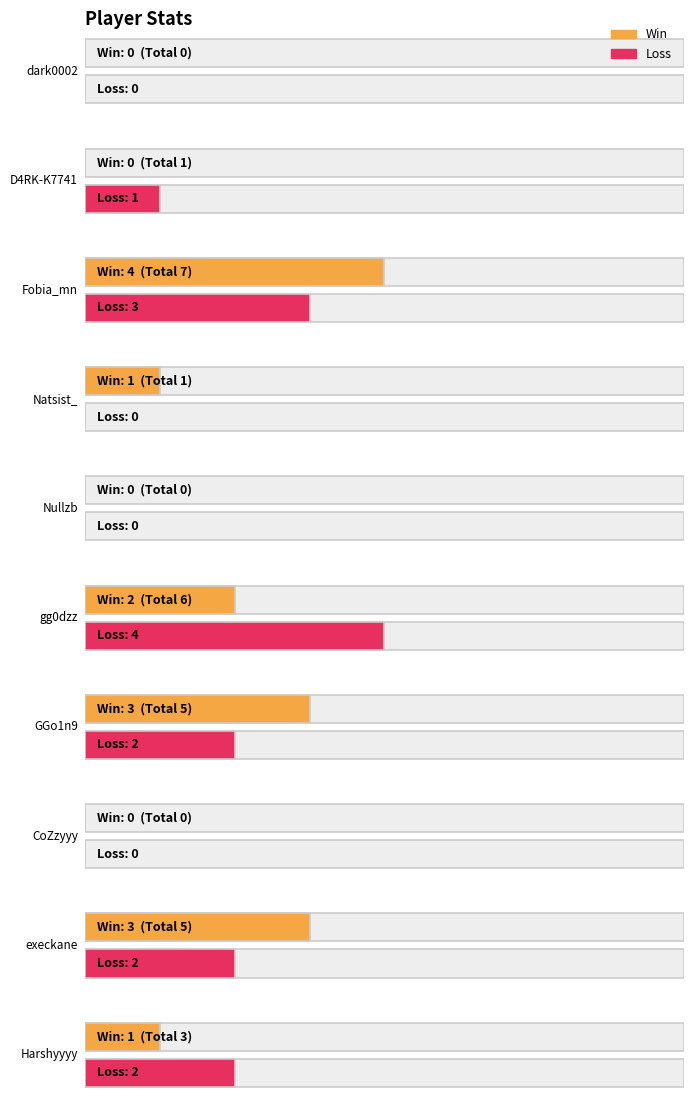

What is the sum of the Loss values at GGo1n9 and execkane?

4